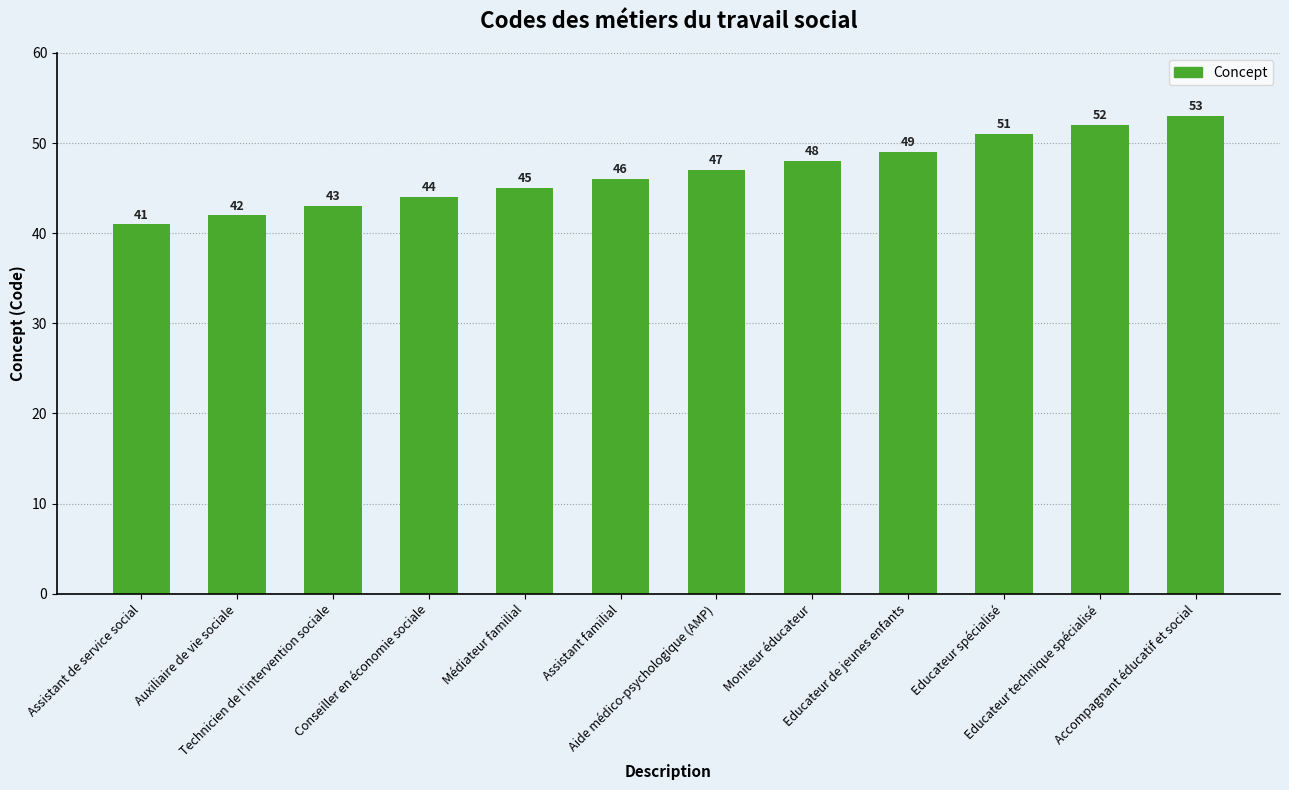

Rank the categories by value from lowest to highest.

Assistant de service social, Auxiliaire de vie sociale, Technicien de l'intervention sociale, Conseiller en économie sociale, Médiateur familial, Assistant familial, Aide médico-psychologique (AMP), Moniteur éducateur, Educateur de jeunes enfants, Educateur spécialisé, Educateur technique spécialisé, Accompagnant éducatif et social